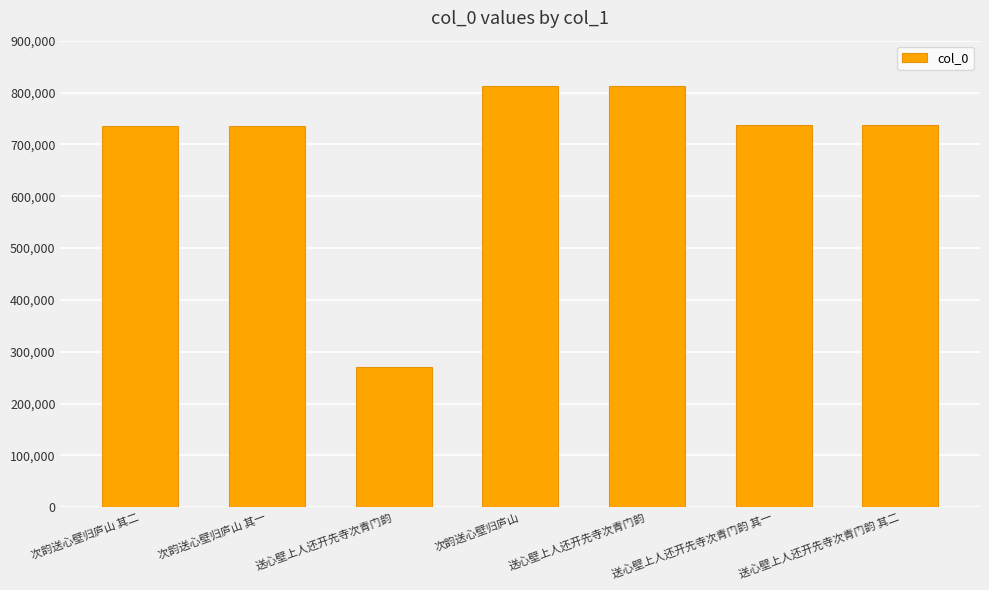

List the labels in order of value, largest first.

送心壁上人还开先寺次青门韵, 次韵送心壁归庐山, 送心壁上人还开先寺次青门韵 其二, 送心壁上人还开先寺次青门韵 其一, 次韵送心壁归庐山 其二, 次韵送心壁归庐山 其一, 送心壁上人还开先寺次青门韵